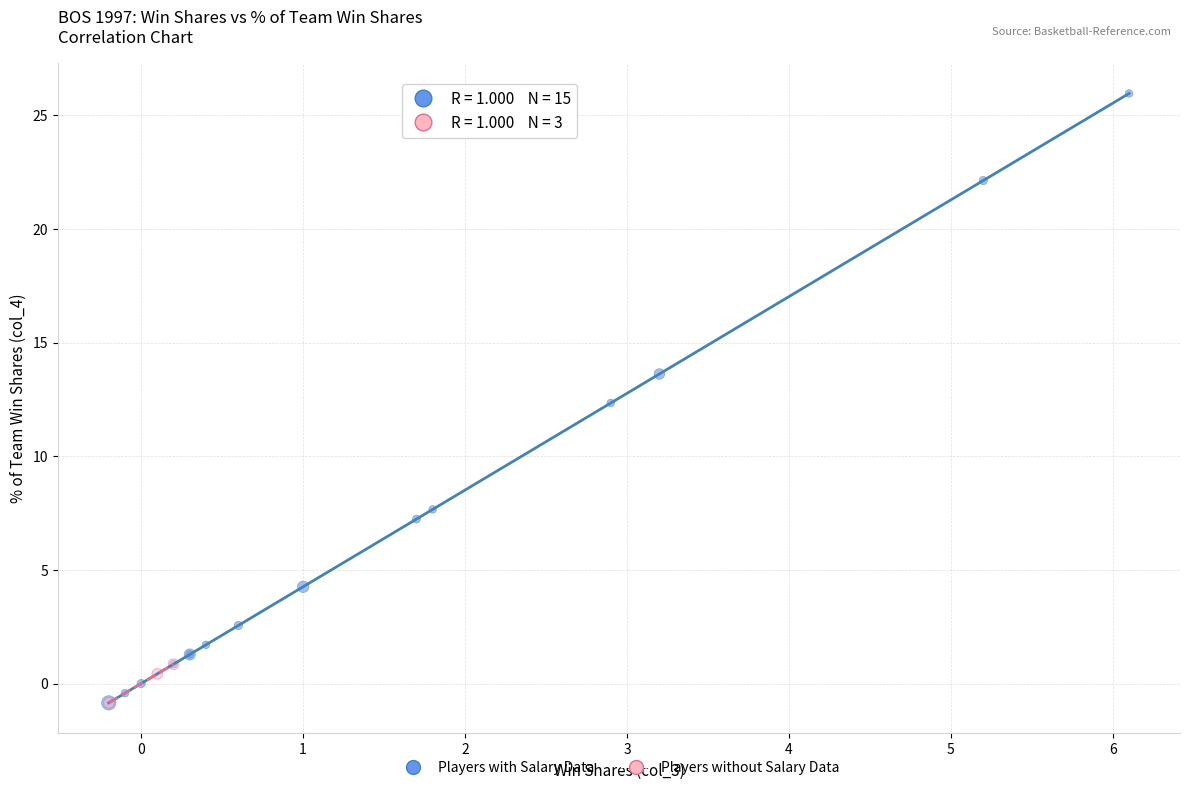

Which series has the largest Y range (max minus min)?

Players with Salary Data